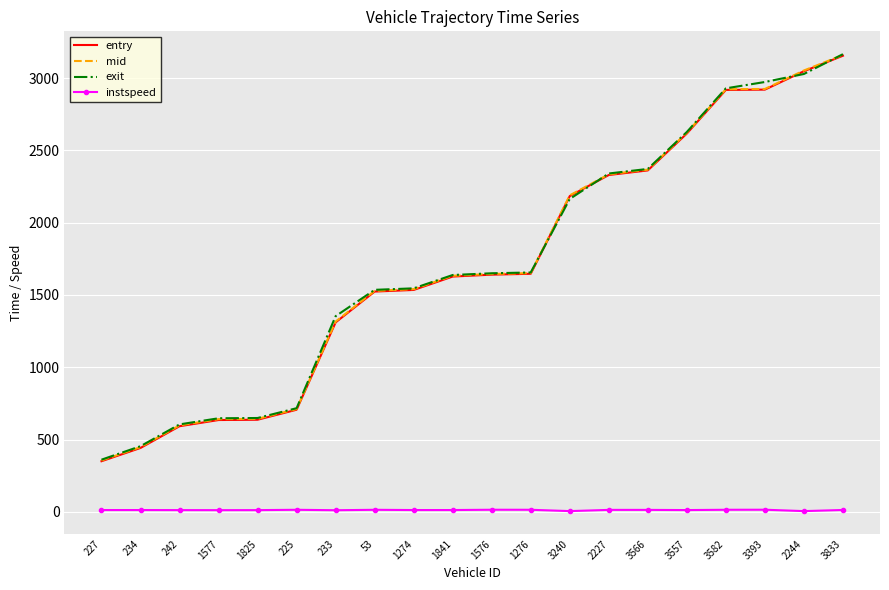

Which series changed the most between 234 and 3557?

entry